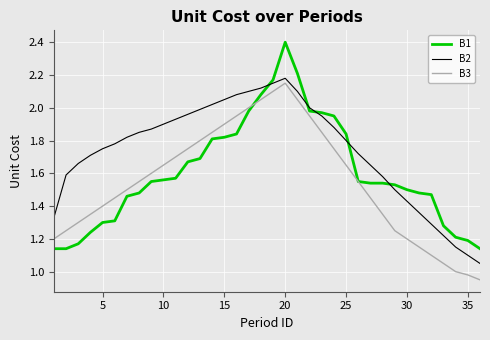

How many lines are shown in the chart?

3